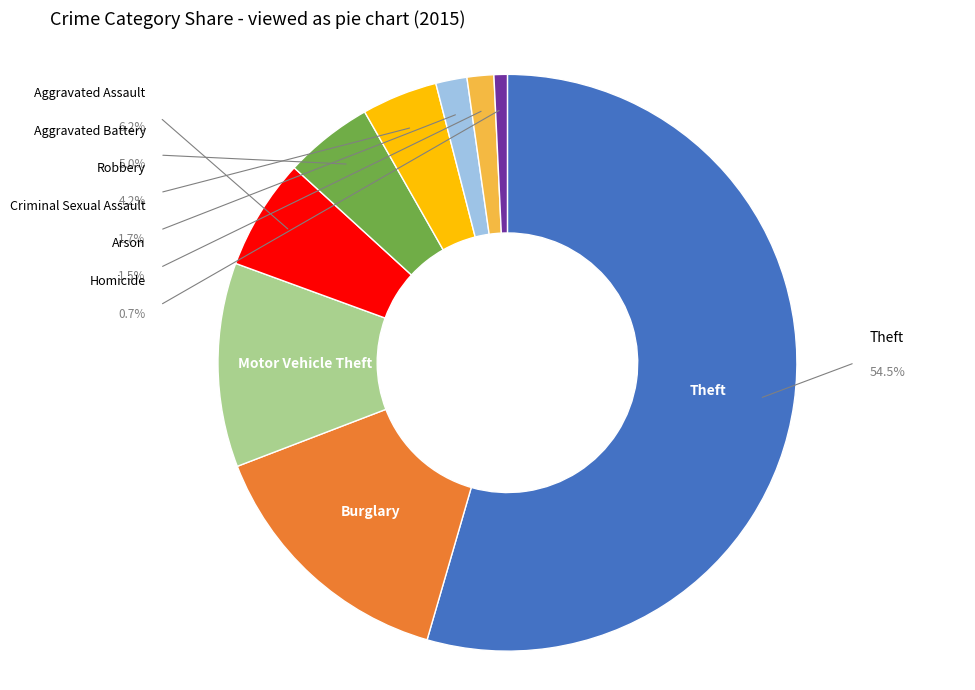

Between Motor Vehicle Theft and Aggravated Assault, which is larger?

Motor Vehicle Theft